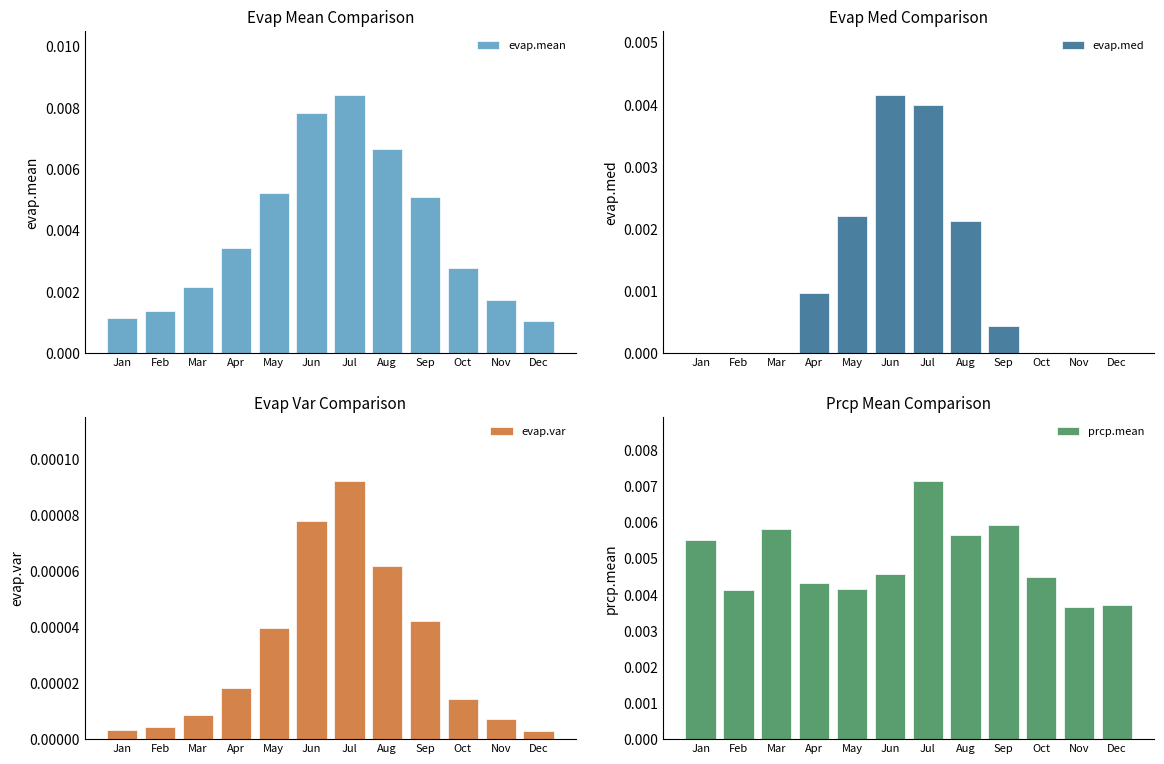

List the series in order of their overall mean, highest first.

prcp.mean, evap.mean, evap.med, evap.var